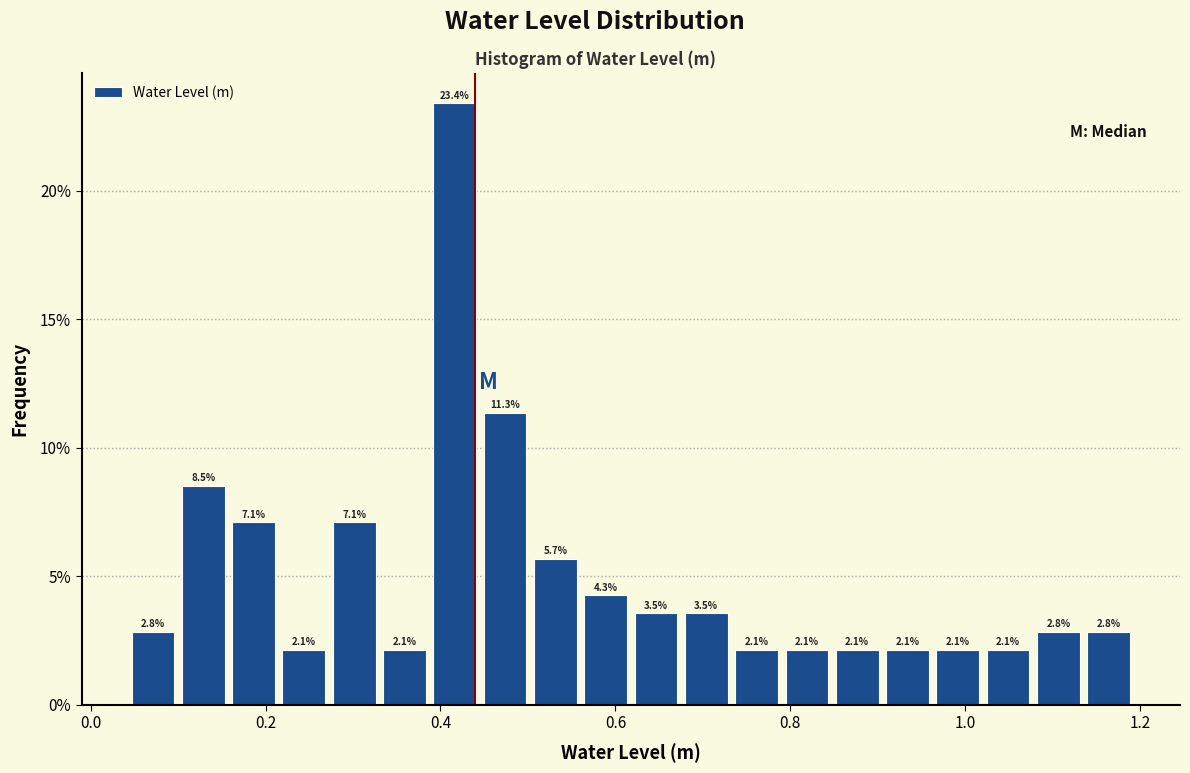

Around what value on the x-axis is the tallest bar? Give the approximate position of its centre, as read against the axis.

0.42